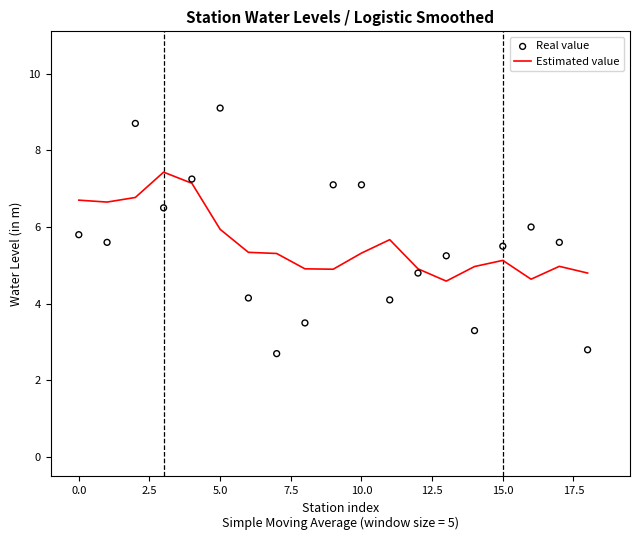

What is the lowest value of the Estimated value series?

4.6